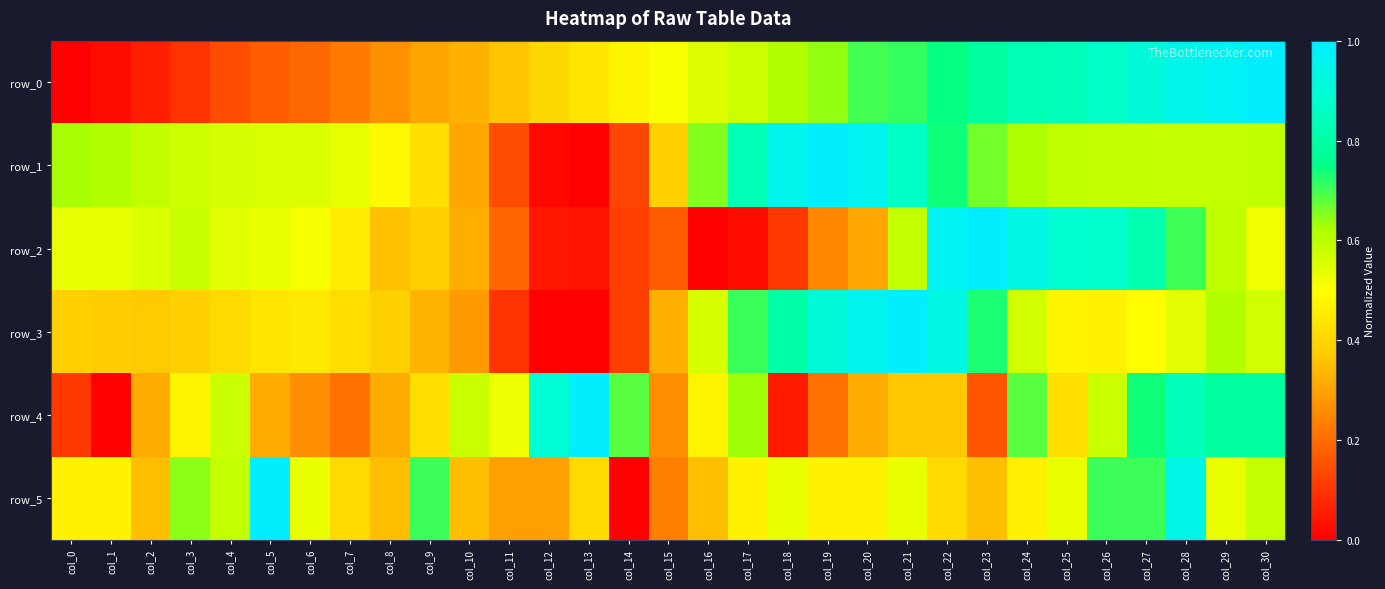

The value of row_3 at col_15 is 0.6. True or false?

False